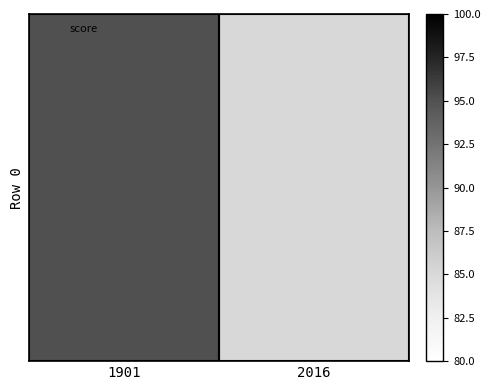

List the labels in order of value, smallest first.

2016, 1901